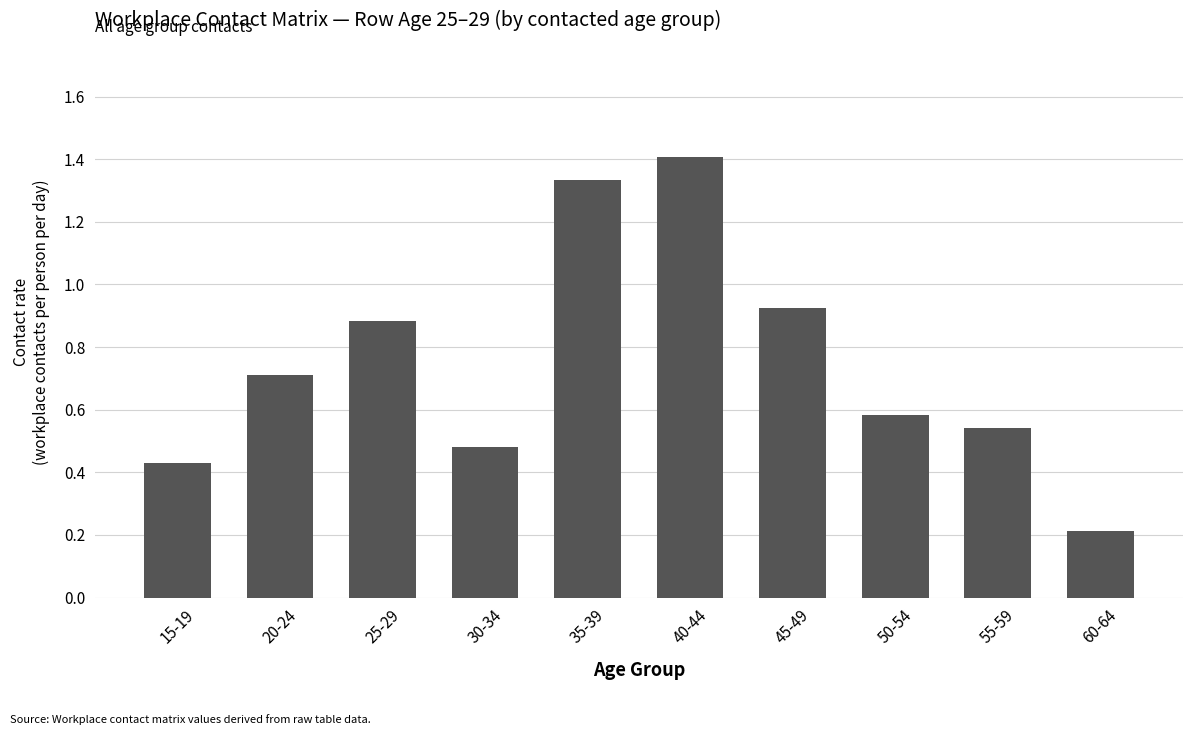

What is the label of the 3rd bar from the left?

25-29